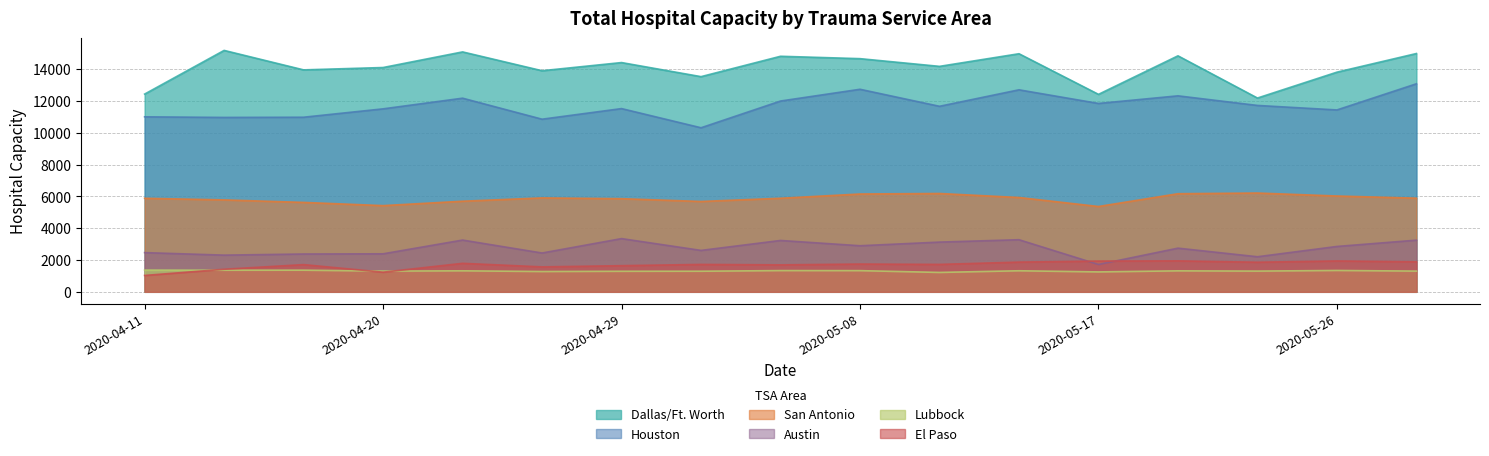

Which series changed the most between 2020-04-11 and 2020-04-20?

Dallas/Ft. Worth